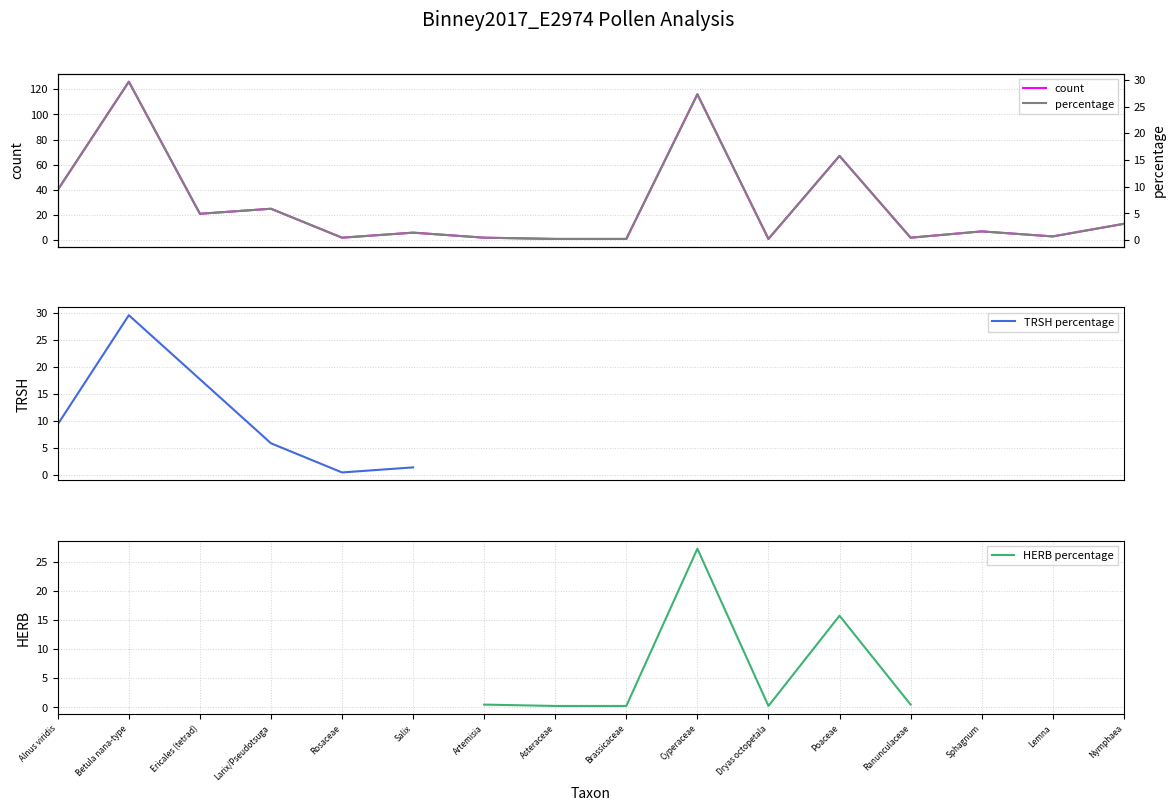

Which label corresponds to the largest value in the chart?

Betula nana-type